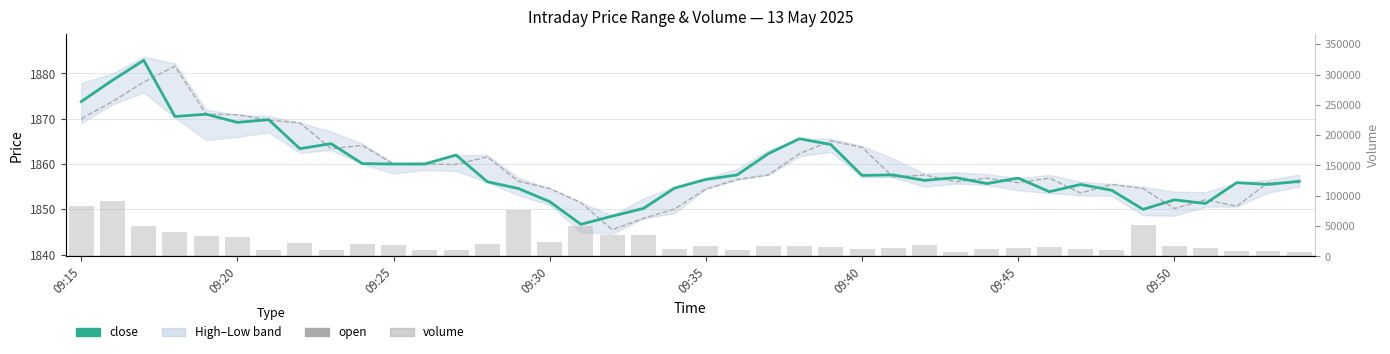

What is the total value across all series at 14?

80640.8